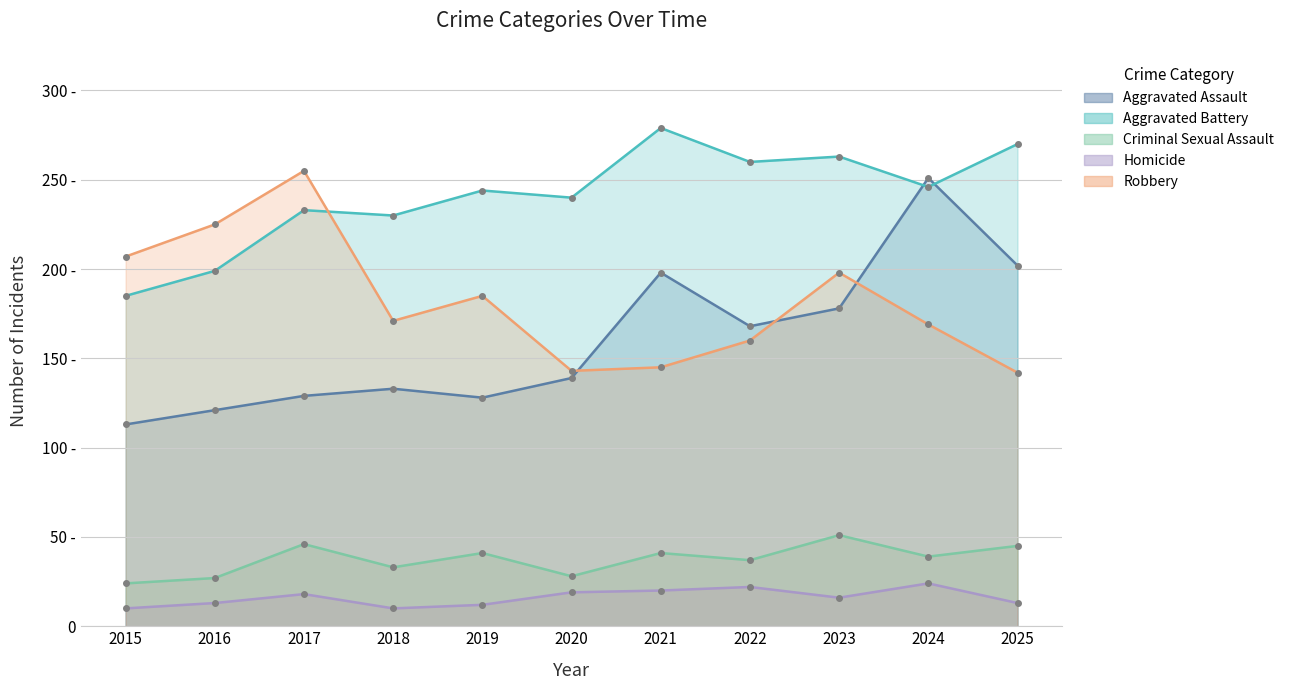

Which category has the highest value in the Robbery series?

2017